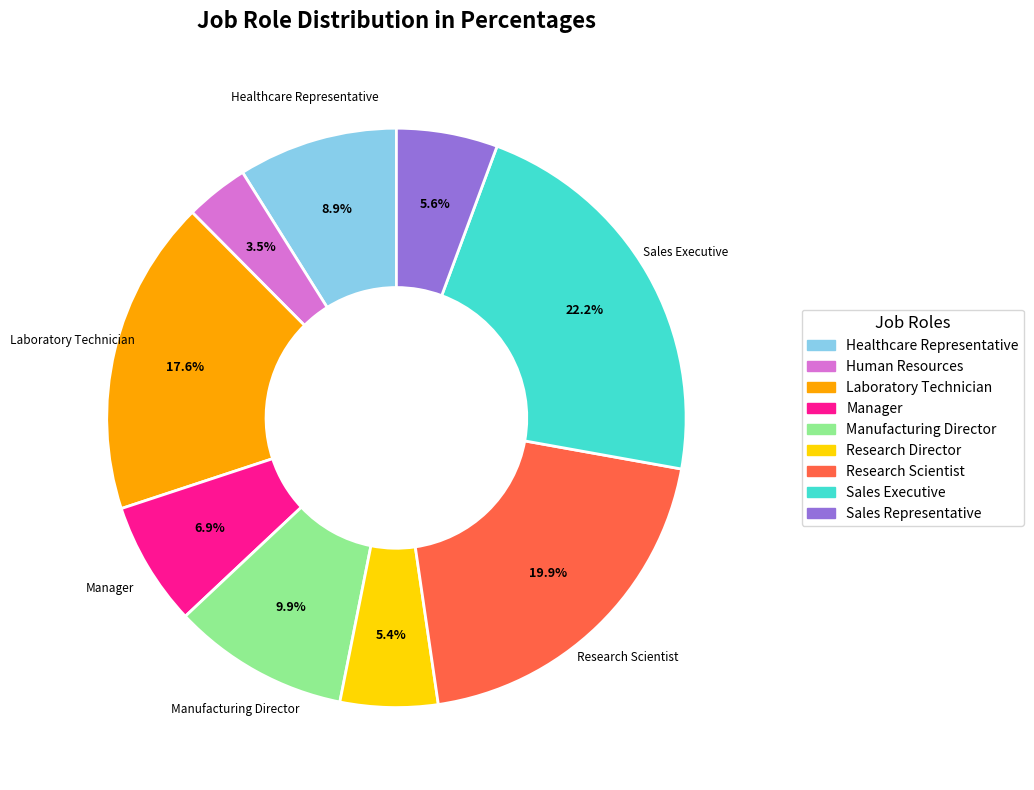

Which has a higher value, Sales Executive or Research Director?

Sales Executive